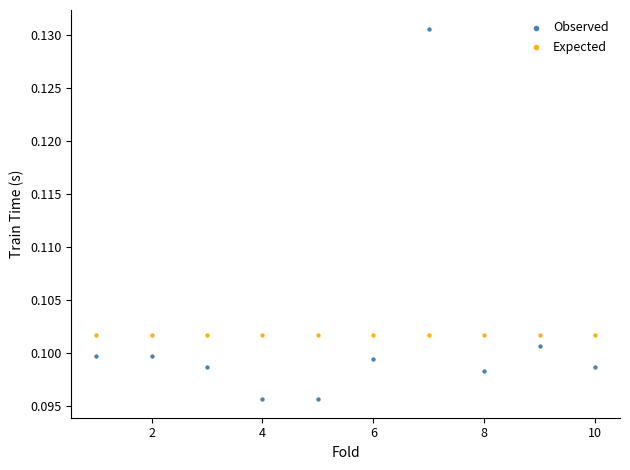

Which series contains the lowest Y value?

Observed